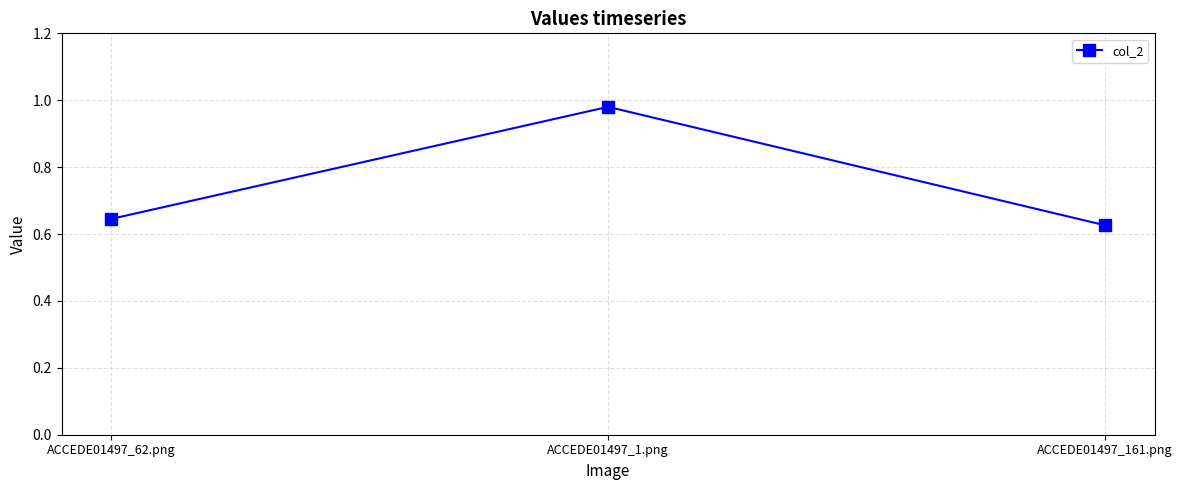

What is the label of the 3rd point from the right?

ACCEDE01497_62.png